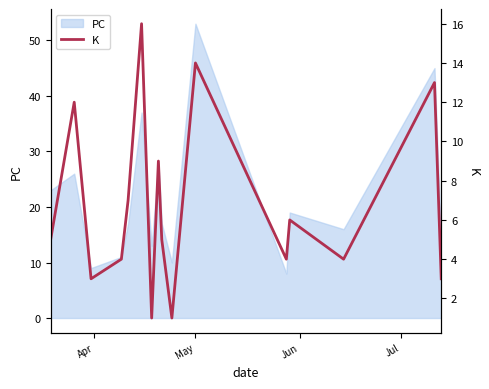

What is the lowest value of the PC series?

8